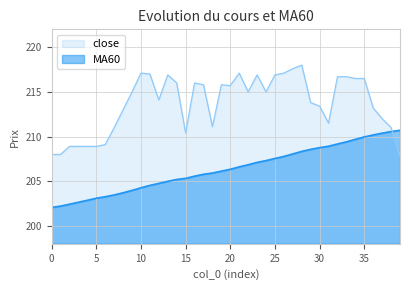

True or false: close and MA60 cross at least once.

True